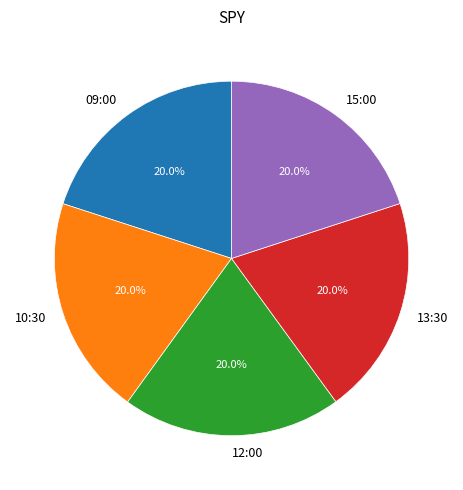

What is the ratio of the value at 15:00 to the value at 10:30?

1.0